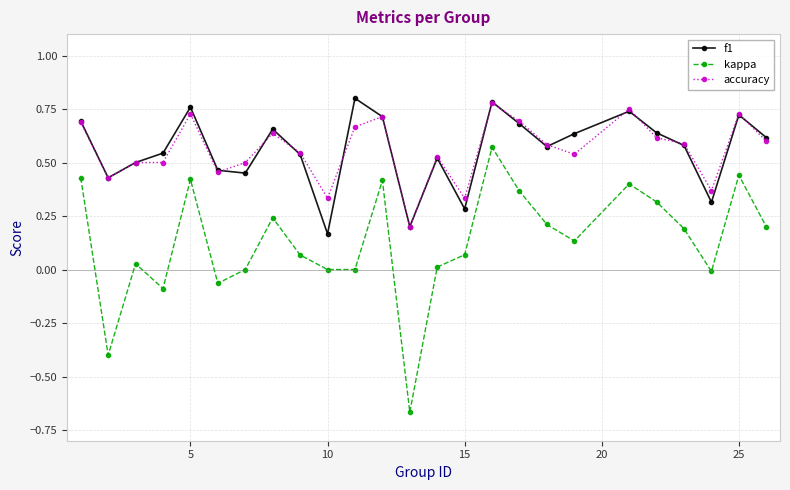

At how many categories does at least one series exceed 0?

25